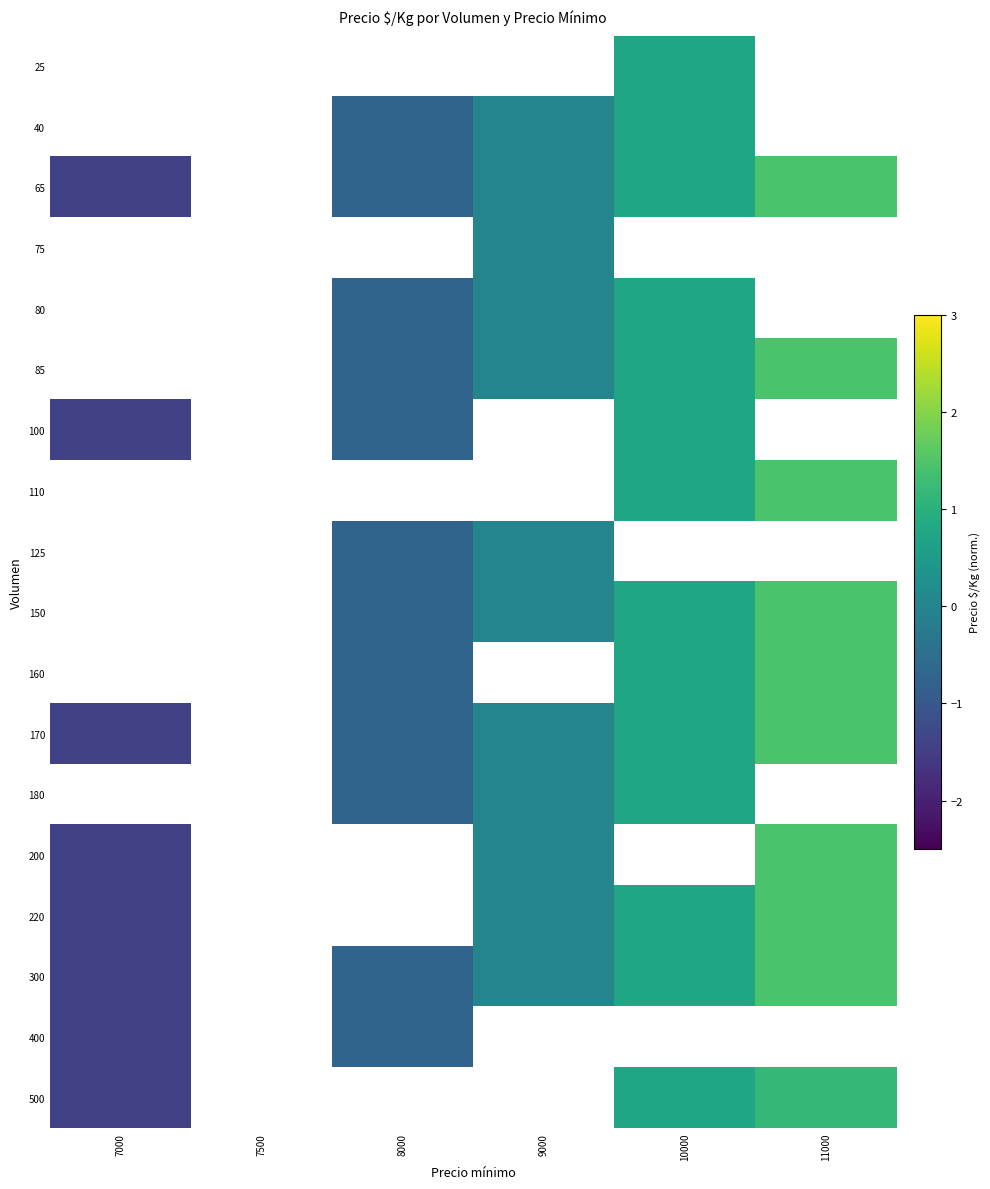

Is it true that 300 equals 0.0 at 9000?

False